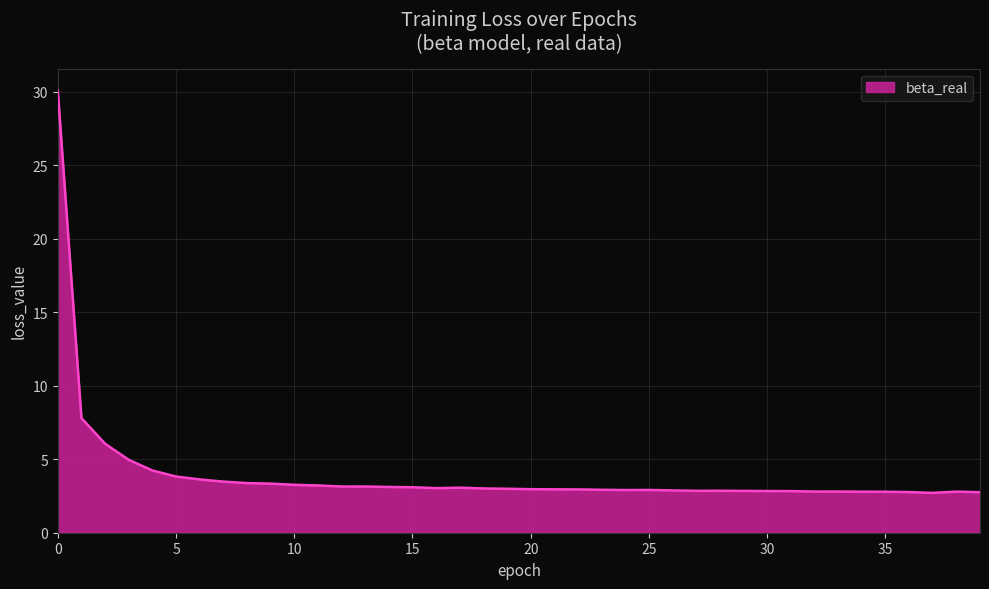

What is the smallest value displayed?

2.7